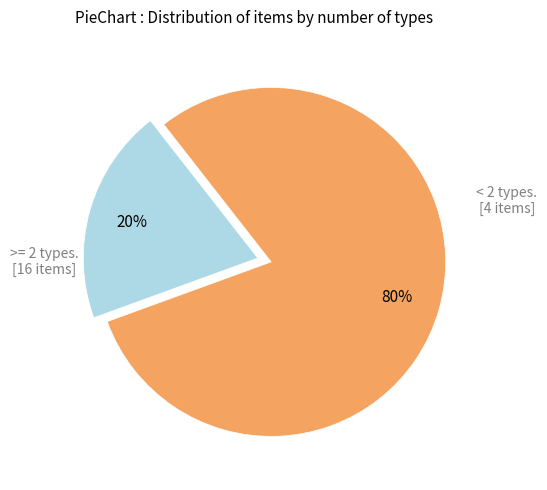

To the nearest percent, what is the average slice percentage?

50%